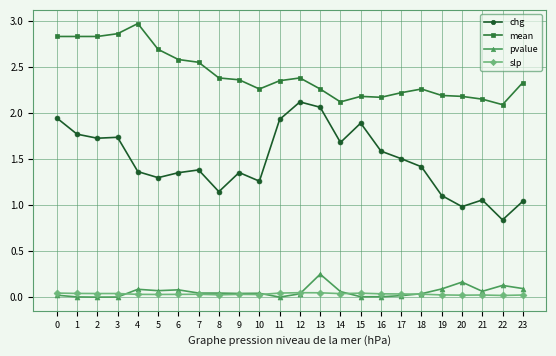

True or false: chg has a value of 2.5 at 15.

False